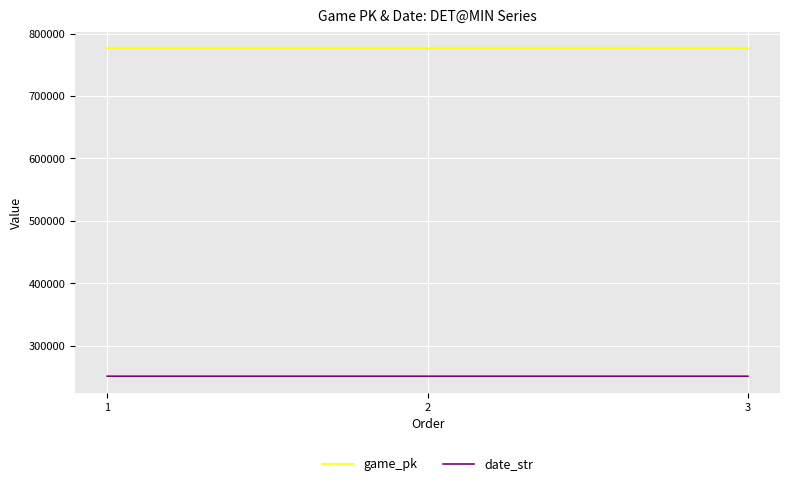

What is the minimum value for date_str?

250815